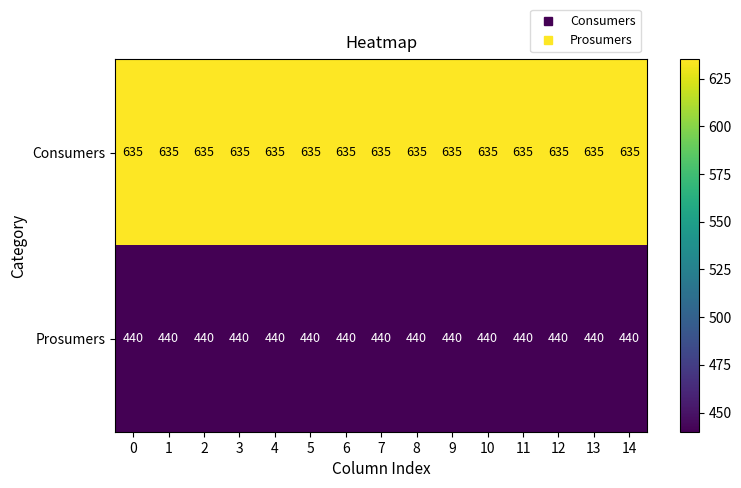

At how many categories does at least one series exceed 602?

15